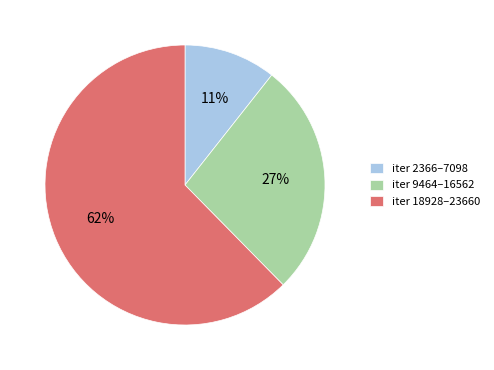

Do iter 18928–23660 and iter 9464–16562 together represent more than half of the pie?

Yes